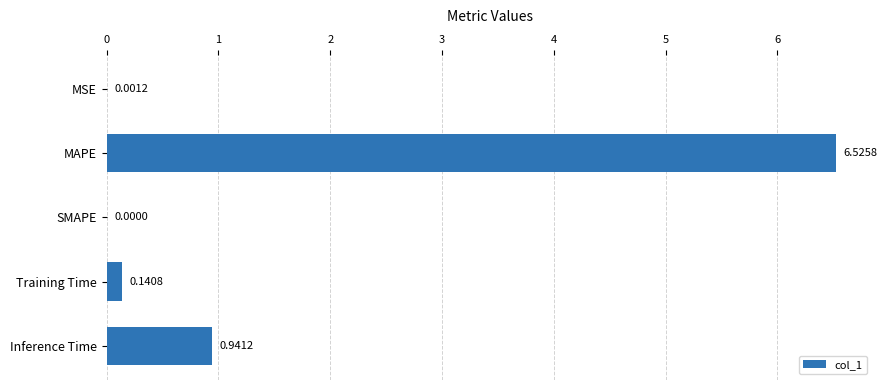

Which category has the highest value across all series?

MAPE